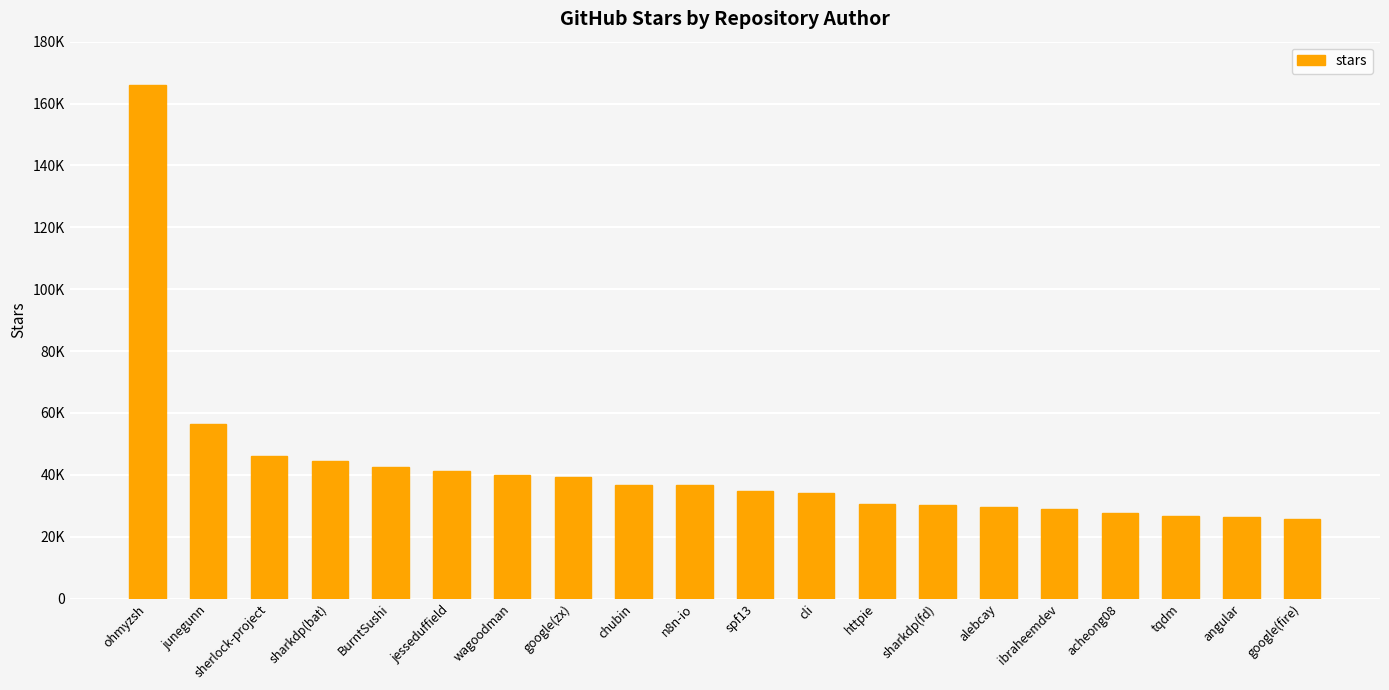

At which category does the chart reach its minimum across all series?

google(fire)